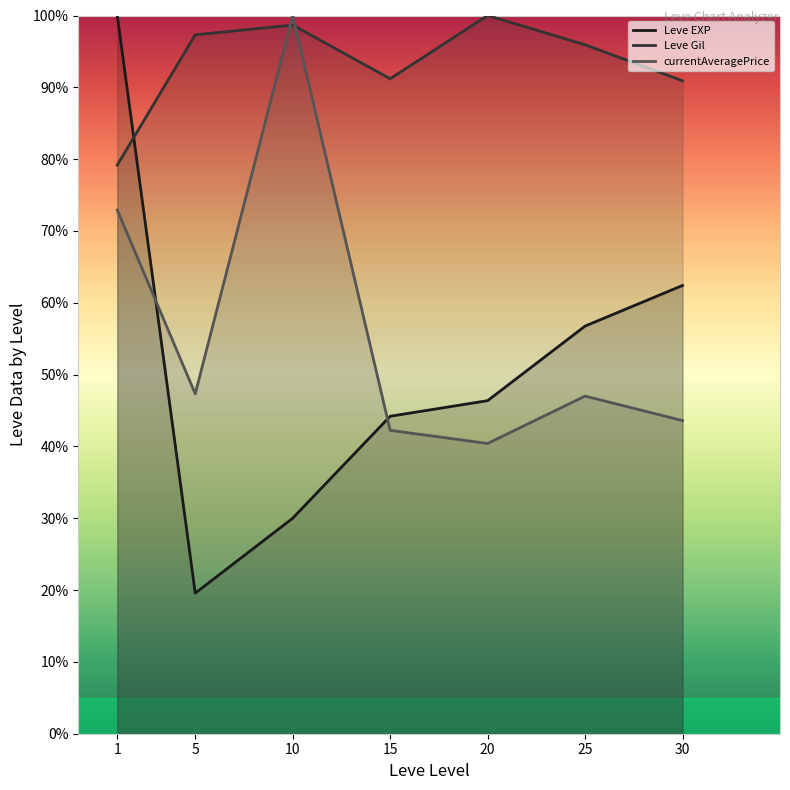

What is the value of the currentAveragePrice point at the 2nd from the left?

47.3